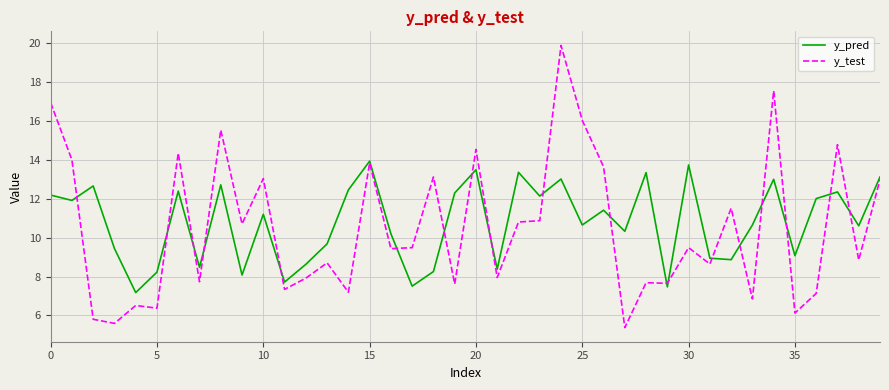

Which series has the widest spread of values?

y_test